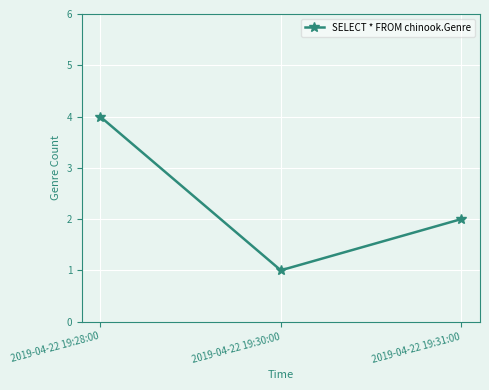

Reading left to right, extract all data points from this chart.

2019-04-22 19:28:00=4	2019-04-22 19:30:00=1	2019-04-22 19:31:00=2